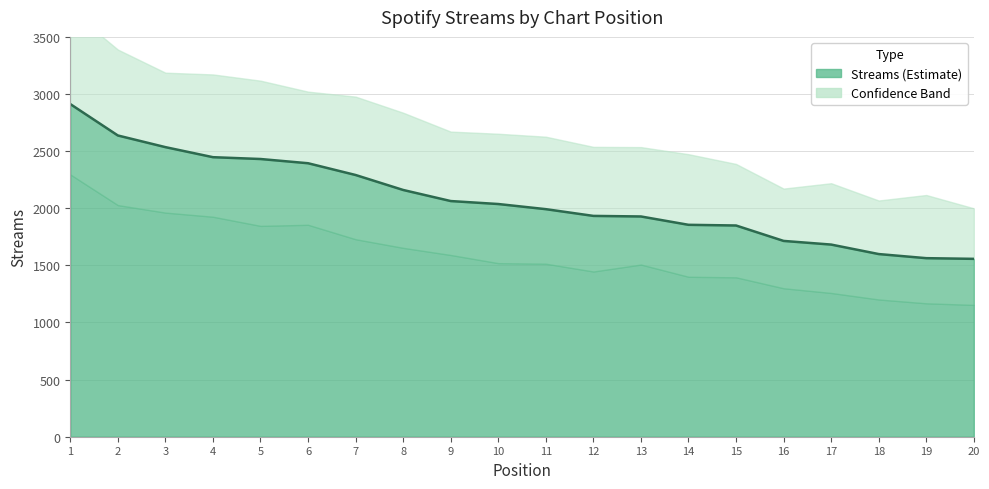

List the labels in order of value, smallest first.

20, 19, 18, 17, 16, 15, 14, 13, 12, 11, 10, 9, 8, 7, 6, 5, 4, 3, 2, 1